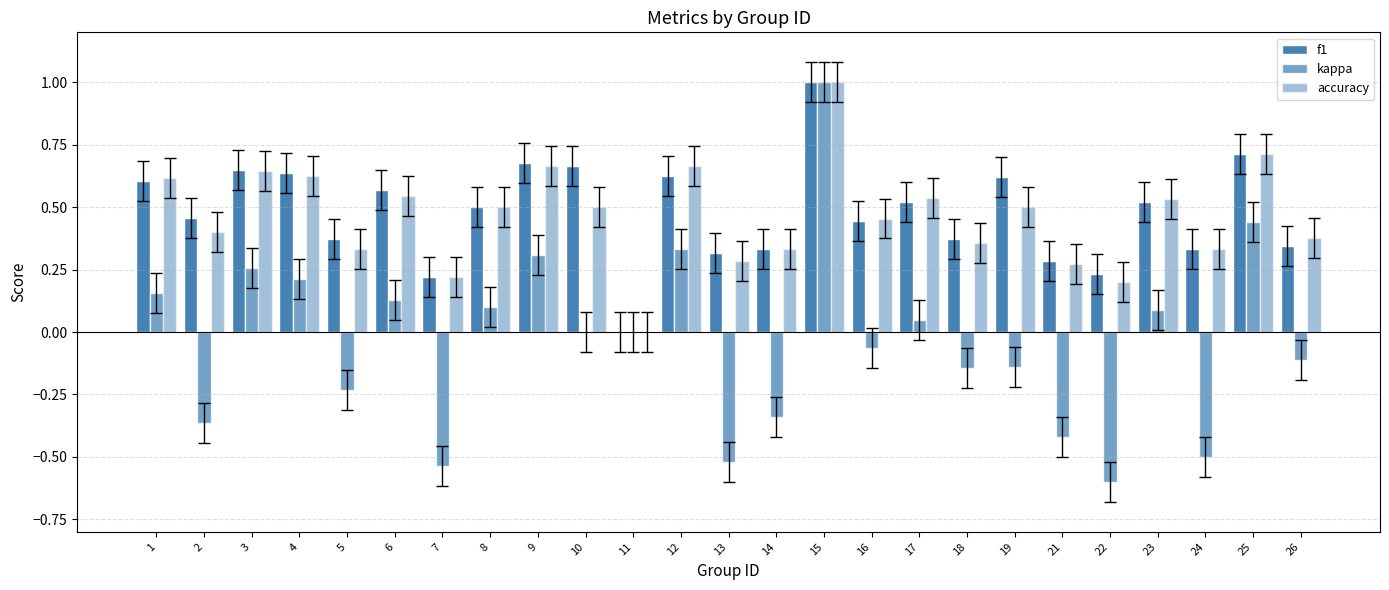

List the labels in order of accuracy value, largest first.

15, 25, 9, 12, 3, 4, 1, 6, 17, 23, 8, 10, 19, 16, 2, 26, 18, 5, 14, 24, 13, 21, 7, 22, 11